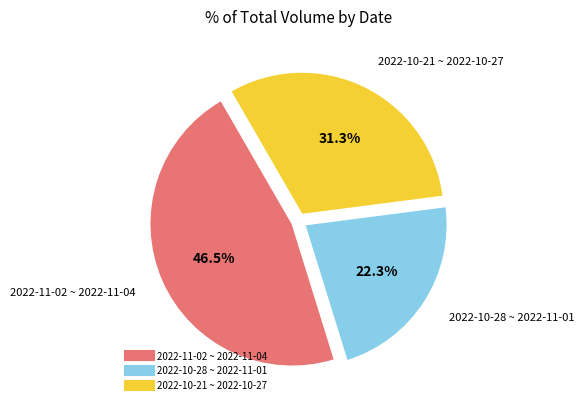

Is there any slice that represents more than half of the pie?

No